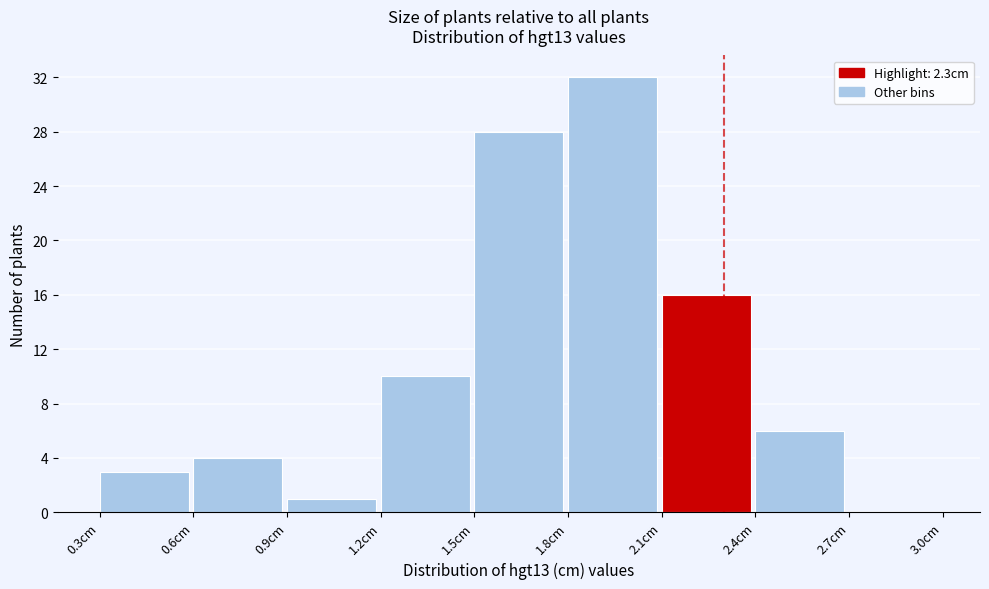

Which range on the x-axis has the tallest bar?

1.8 to 2.1